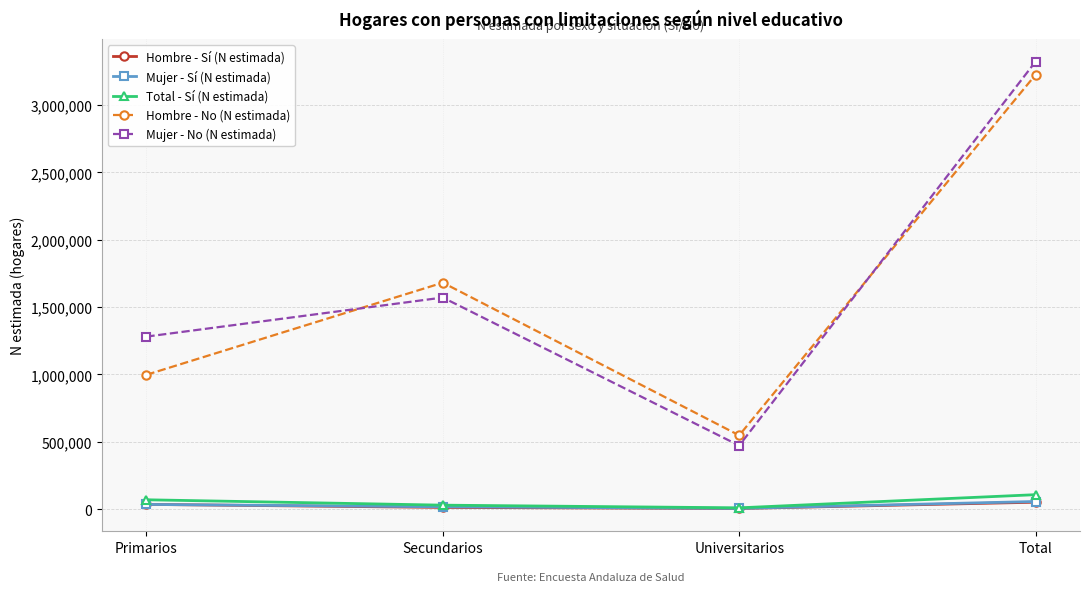

What is the average value of the Mujer - No (N estimada) series?

1661589